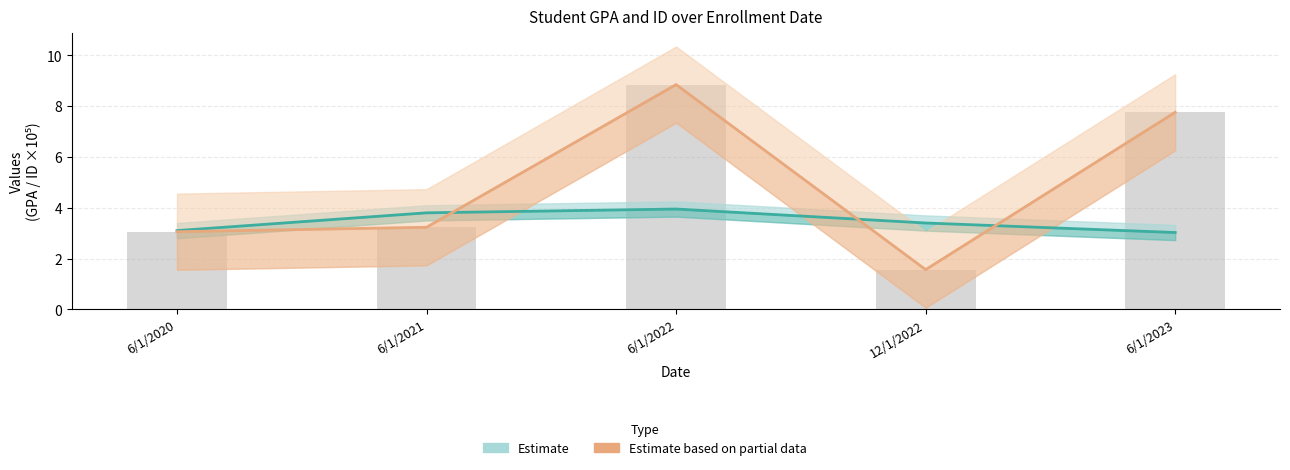

At how many categories does at least one series exceed 3?

5